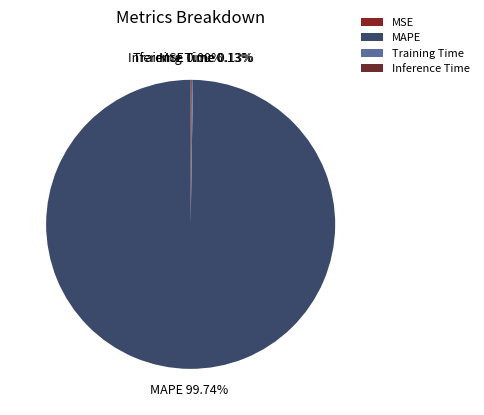

Which category has the biggest portion of the pie?

MAPE